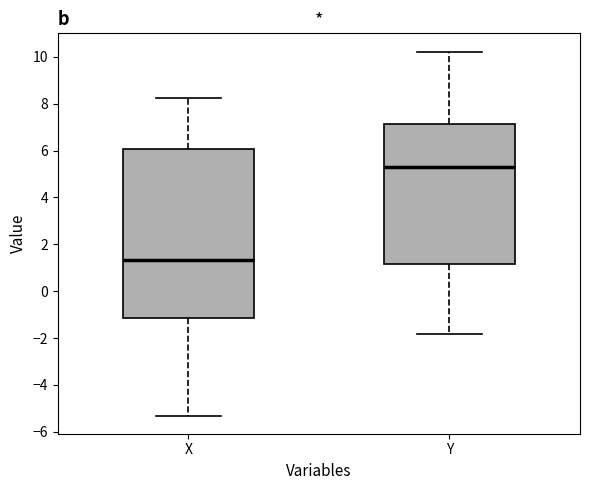

Reading left to right, transcribe this box plot: for each box, give where its median line is, the range the box spans, and where its two whiskers end, as read against the y-axis. The values are not printed on the chart, so give them approximately, as read against the axis.

X: median 1.4, box -1.2 to 6.0, whiskers -5.4 to 8.2
Y: median 5.4, box 1.2 to 7.2, whiskers -1.8 to 10.2